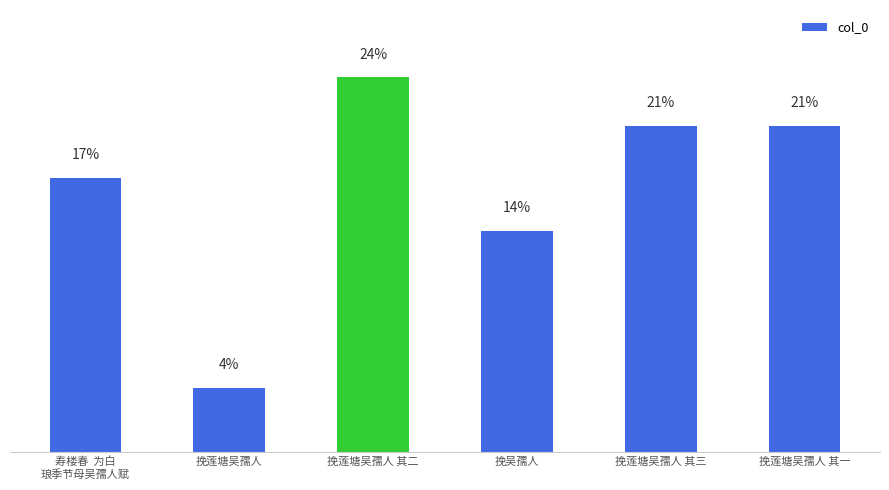

Are the bars horizontal?

No